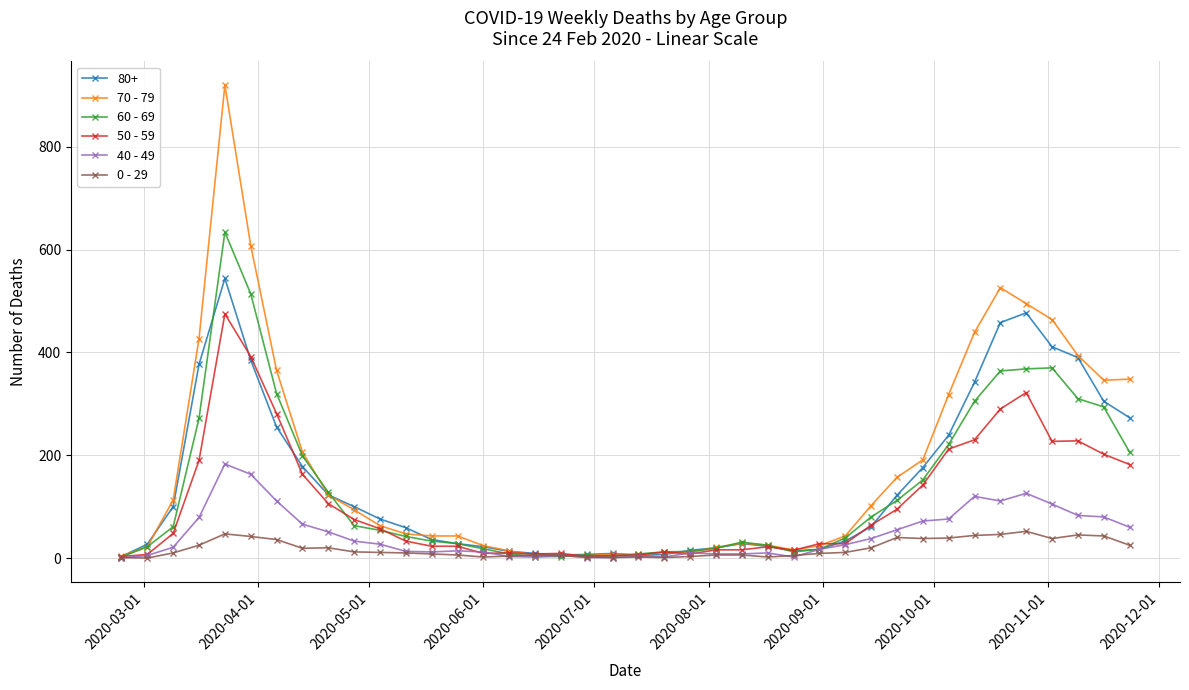

Which series has the largest range (max minus min)?

70 - 79